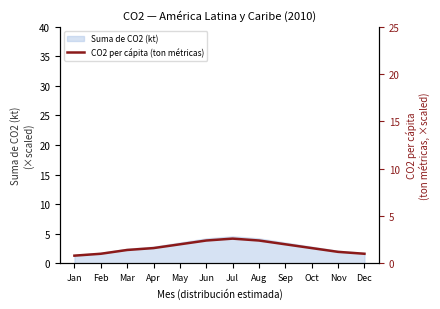

What is the average value?

1.7